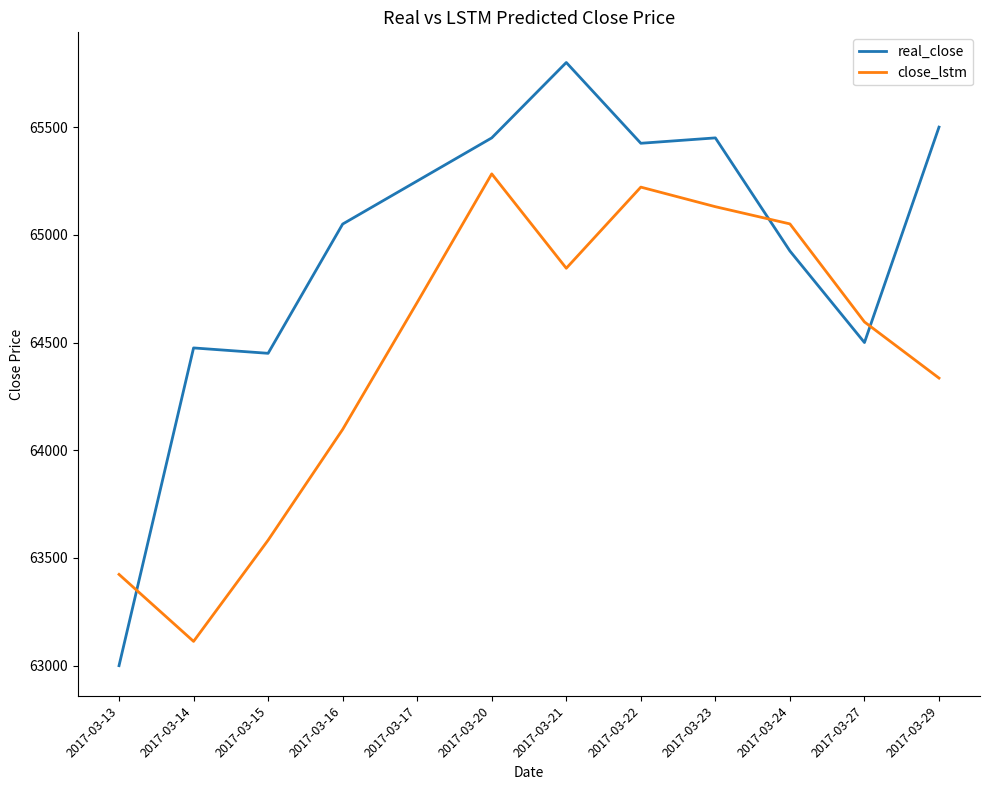

What is the spread (max minus min) of values at 2017-03-27?

95.7